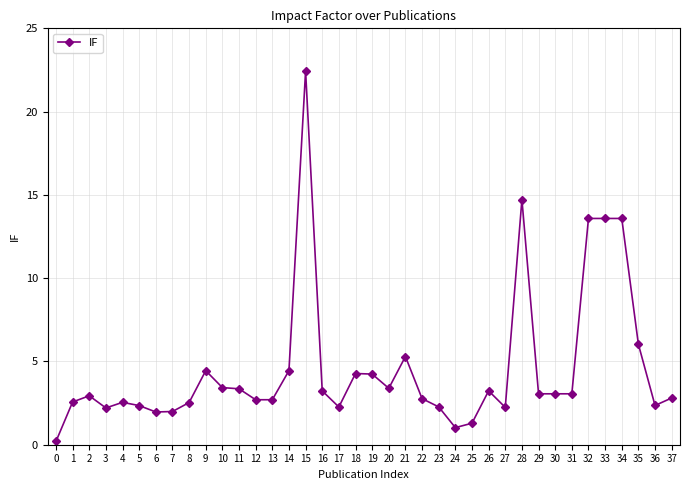

True or false: the data shows 7.1 at 18.

False